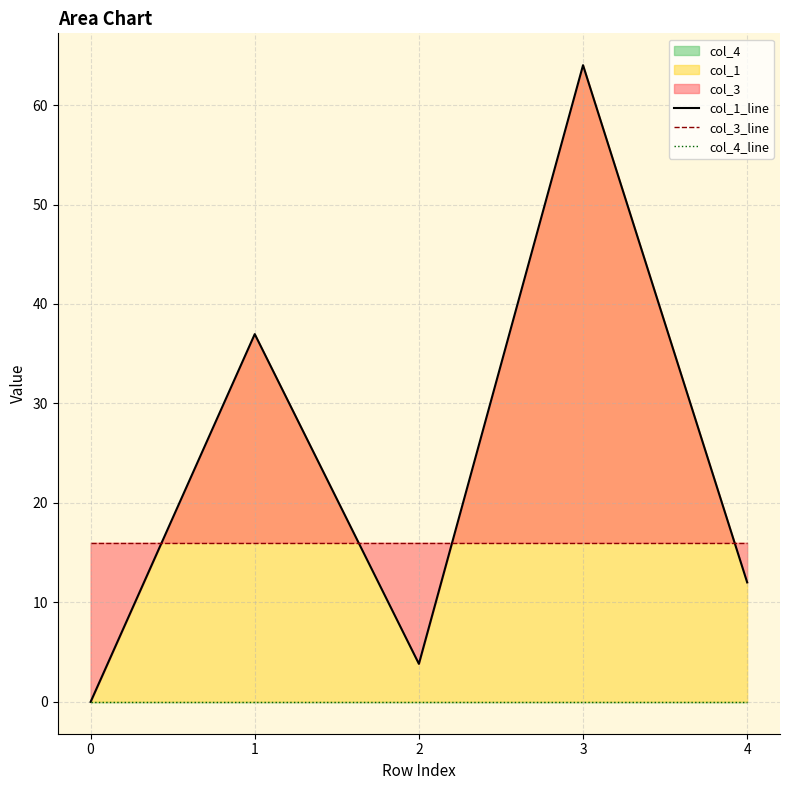

True or false: col_1_line and col_4_line intersect in this chart.

False